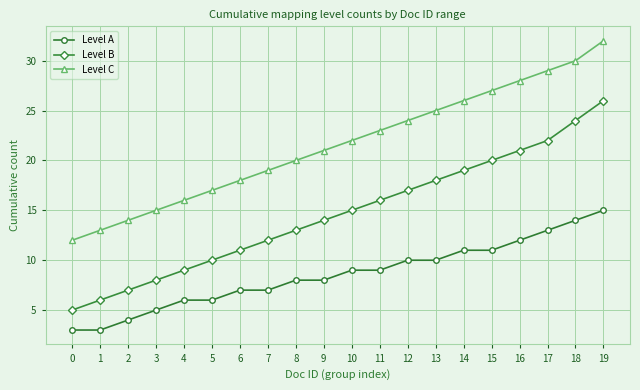

True or false: Level B and Level C intersect in this chart.

False